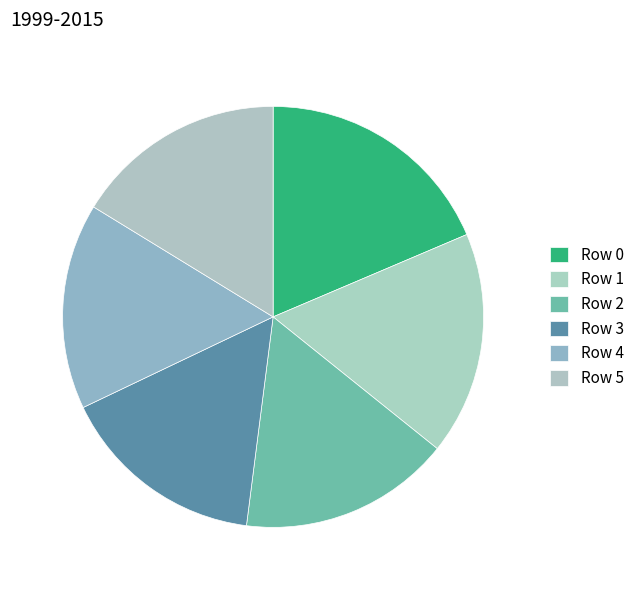

Count the number of slices in the pie.

6